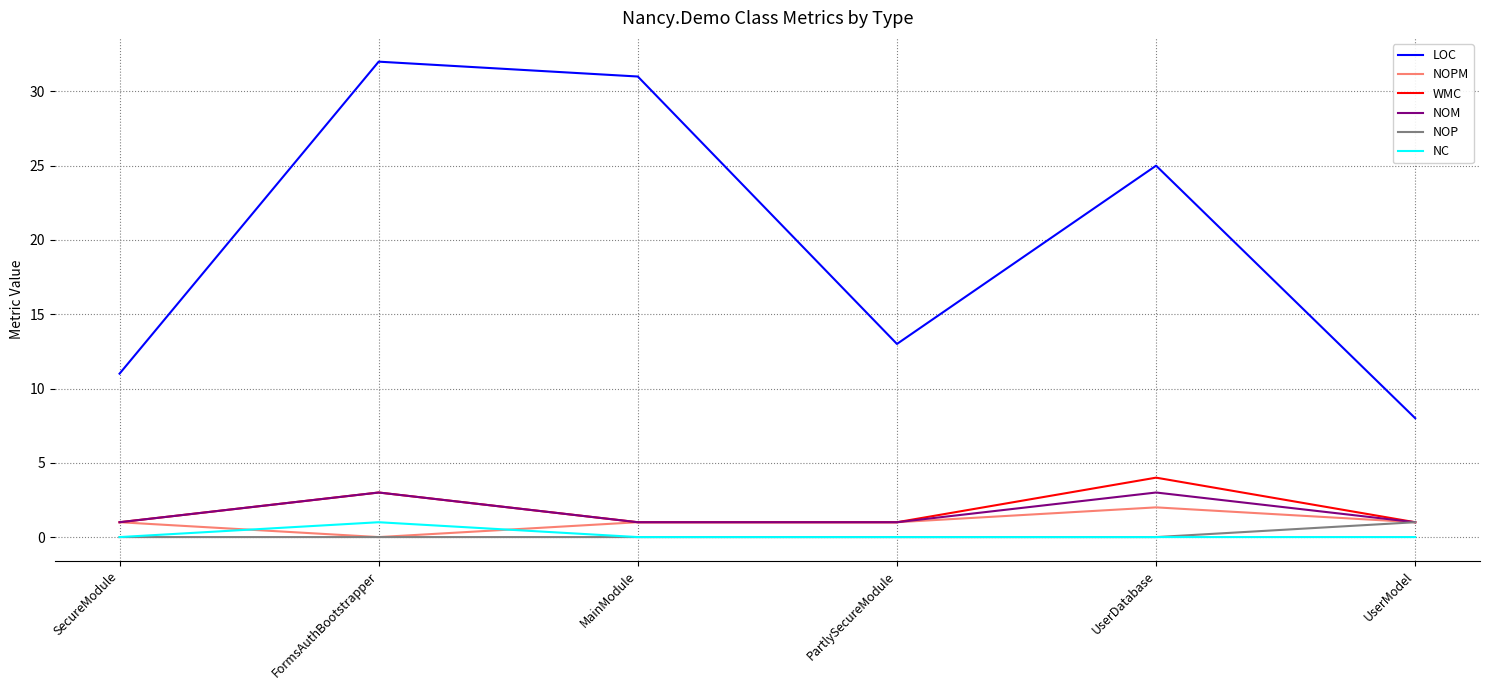

Which category has the highest value across all series?

FormsAuthBootstrapper